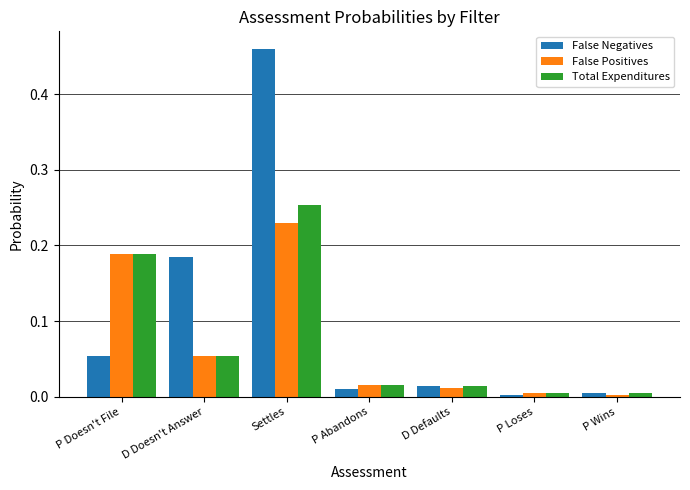

Does the chart contain any negative values?

No